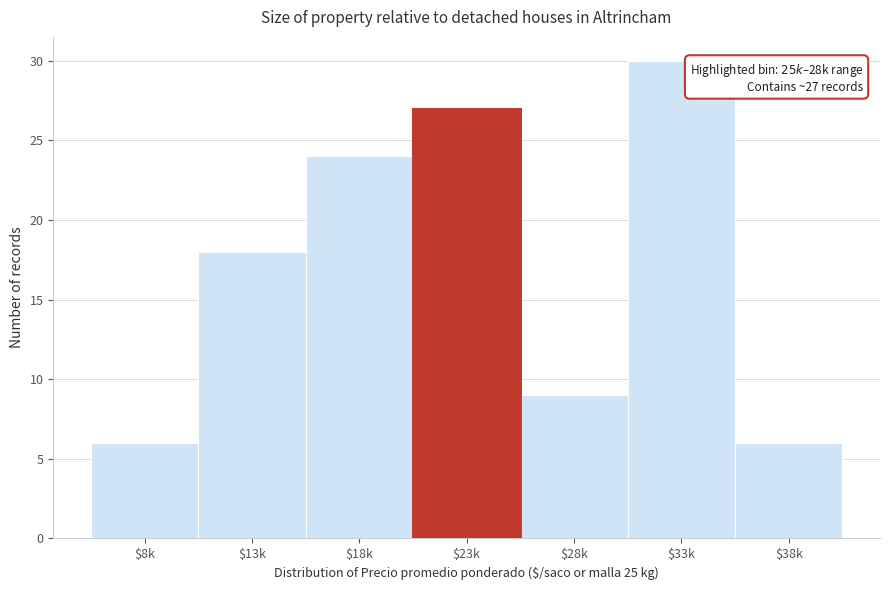

Reading left to right, extract all data points from this chart.

6	18	24	27	9	30	6